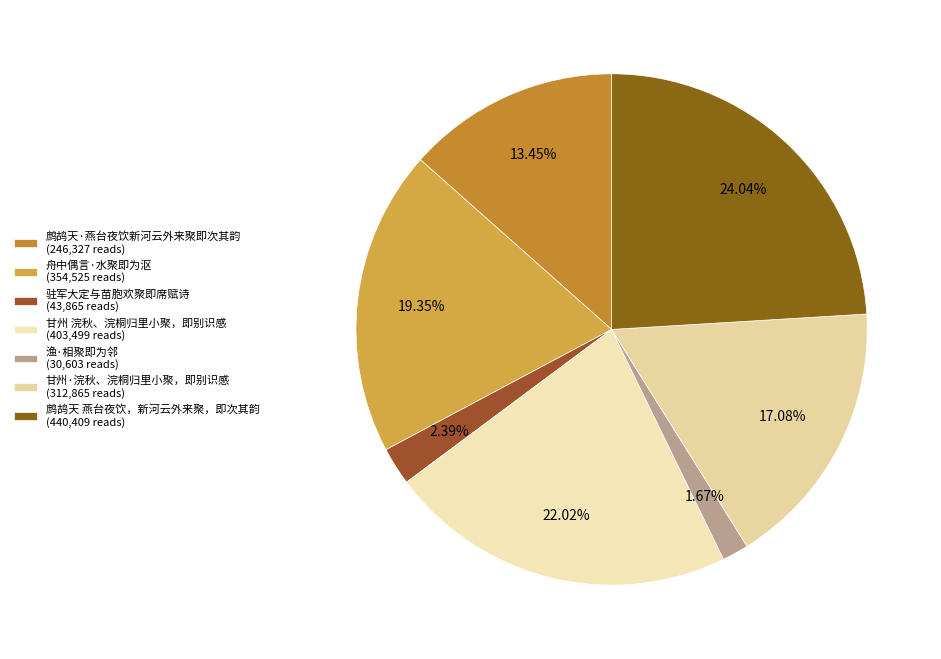

To the nearest percent, what portion does 鹧鸪天 燕台夜饮，新河云外来聚，即次其韵 represent?

24%